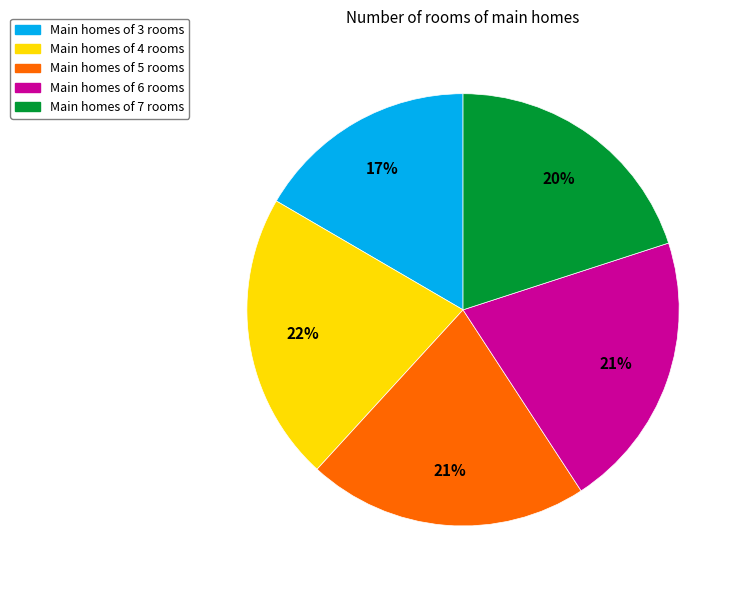

Is there a majority slice in this chart?

No